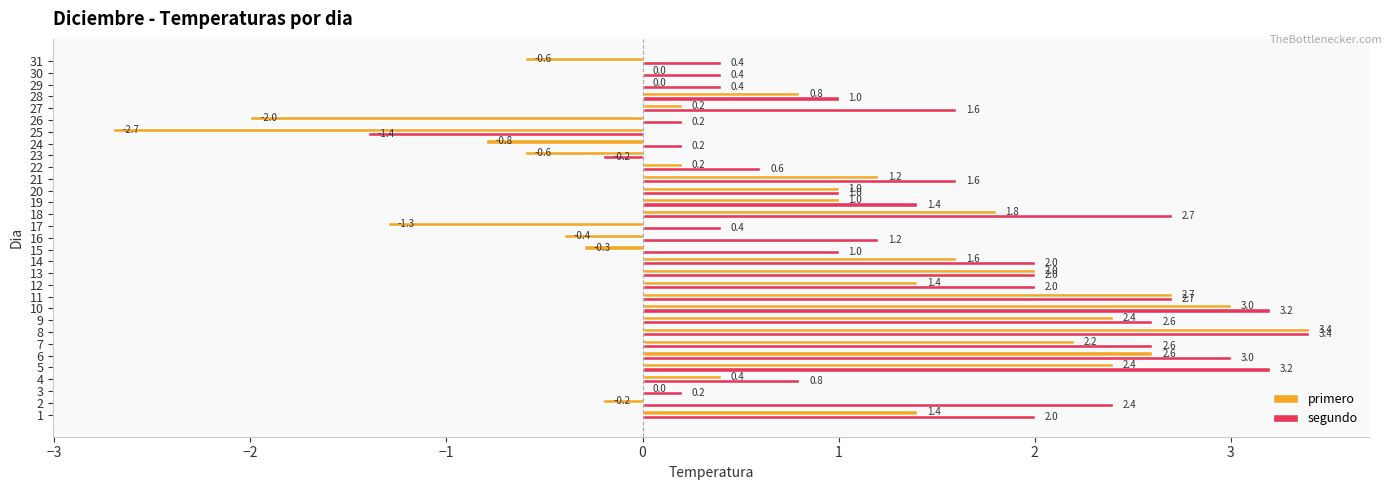

What is the sum of all primero values?

22.8